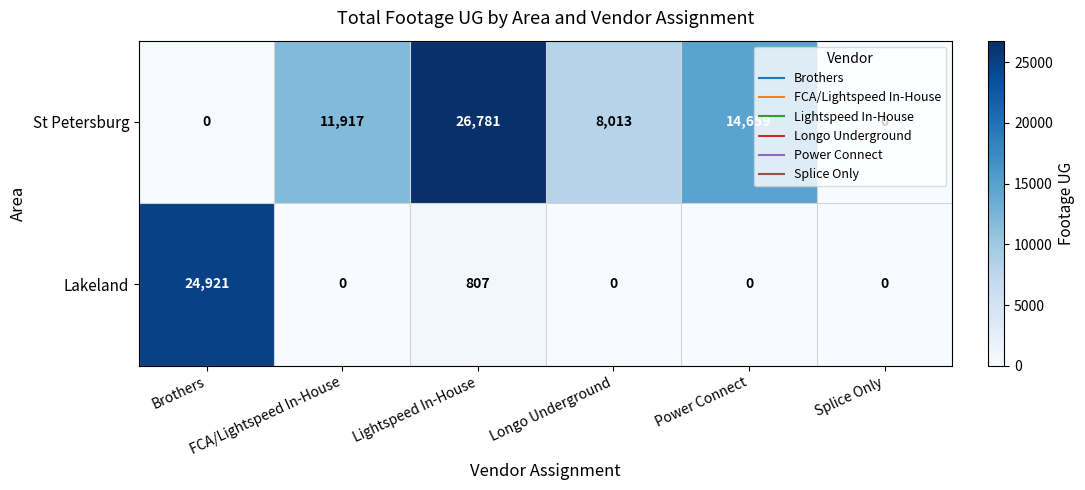

Rank the series by their maximum value, from highest to lowest.

St Petersburg, Lakeland